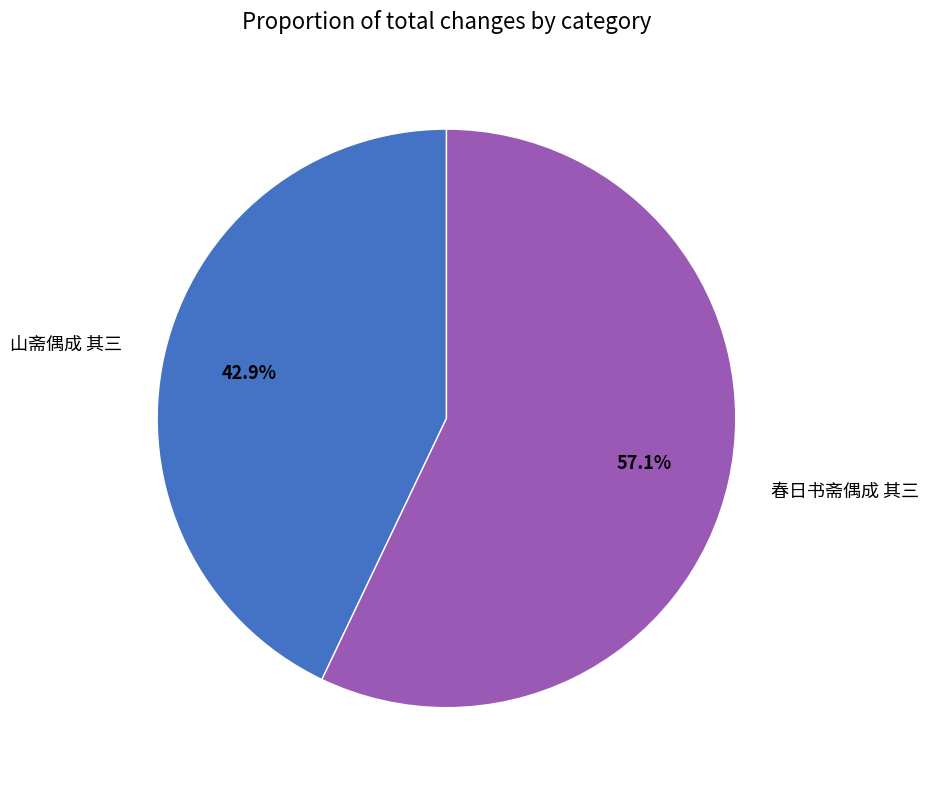

What percentage is the 春日书斋偶成 其三 slice, to the nearest percent?

57%